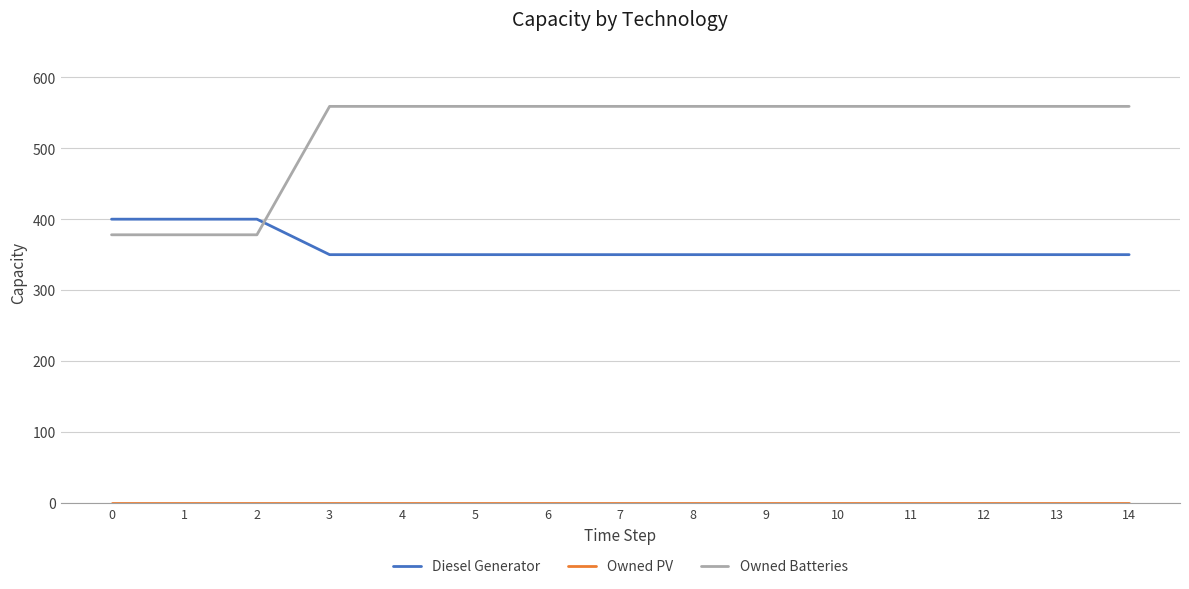

What is the approximate value of Owned Batteries at 4, to the nearest 5?

560